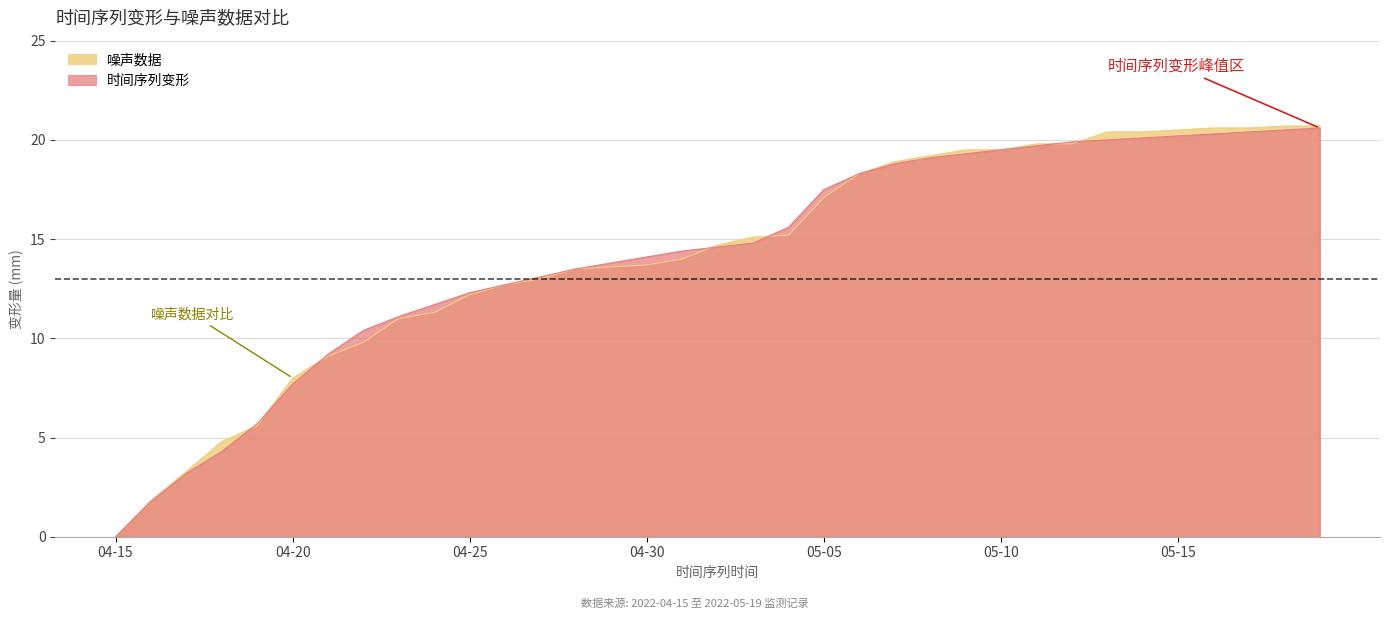

Reading left to right, list all the values displayed in this chart.

时间序列变形: 0.0	1.8	3.2	4.3	5.7	7.7	9.2	10.4	11.1	11.7	12.3	12.7	13.1	13.5	13.8	14.1	14.4	14.6	14.8	15.6	17.5	18.3	18.8	19.1	19.3	19.5	19.7	19.9	20.0	20.1	20.2	20.3	20.4	20.5	20.6
噪声数据: 0.0	1.8	3.3	4.8	5.6	8.0	9.1	9.8	11.0	11.3	12.2	12.7	13.0	13.5	13.6	13.7	14.0	14.7	15.1	15.2	17.1	18.3	18.9	19.2	19.5	19.5	19.8	19.8	20.4	20.4	20.5	20.6	20.6	20.7	20.7